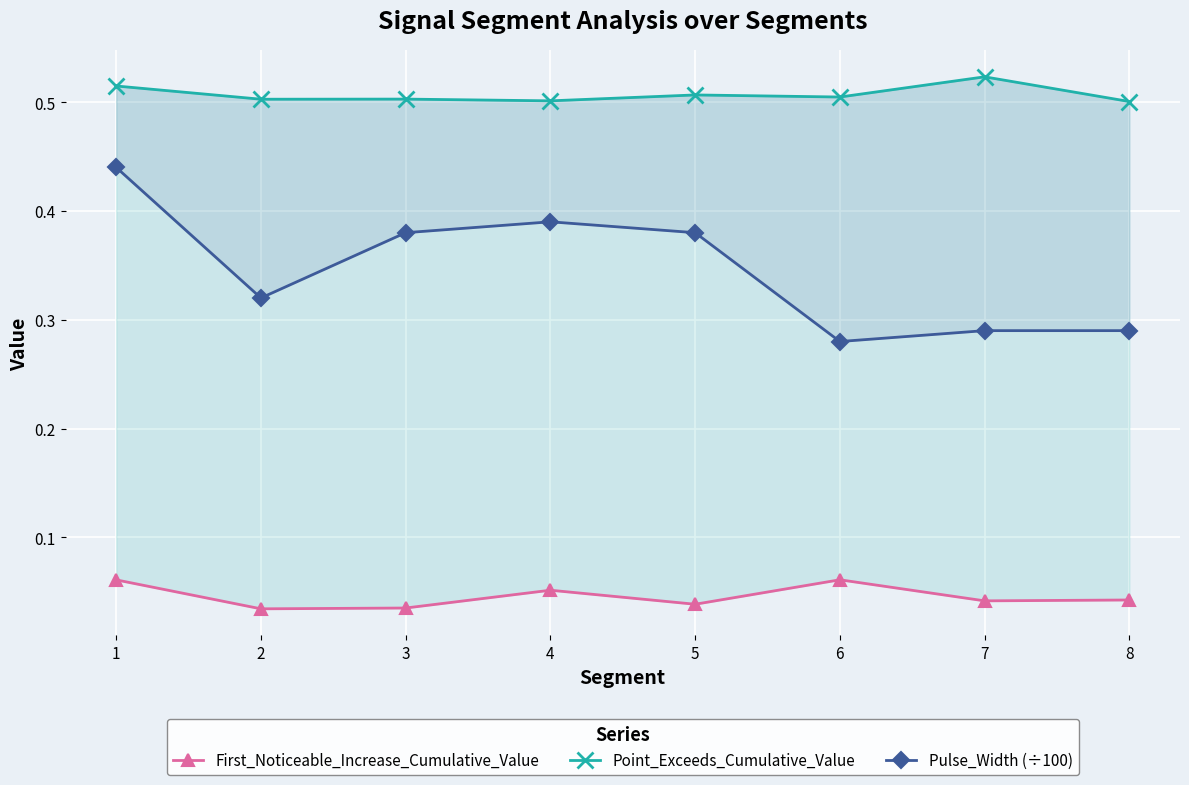

The Point_Exceeds_Cumulative_Value series shows 0.8 at 1. True or false?

False